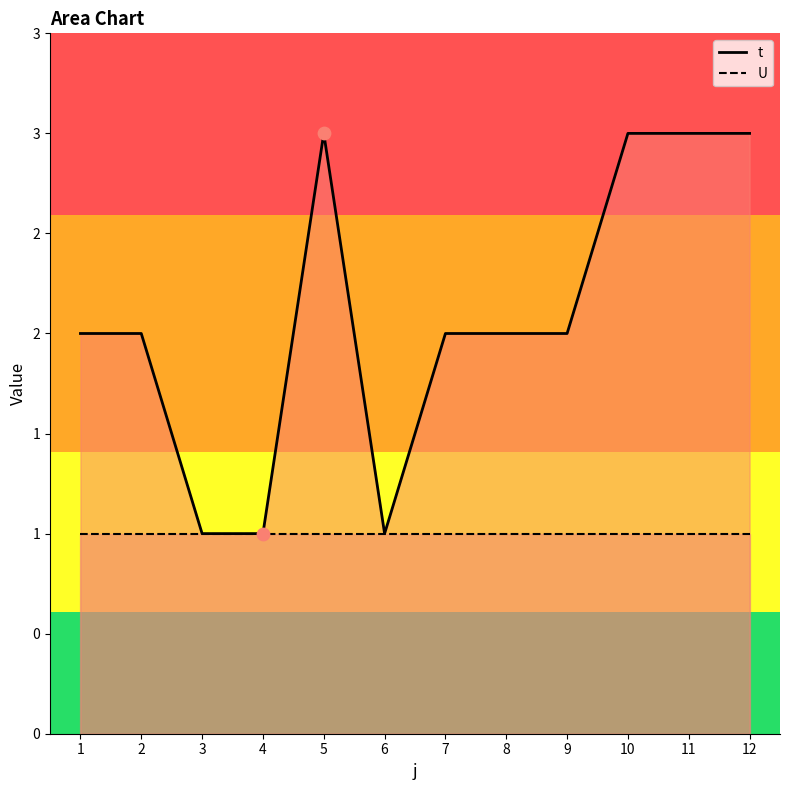

What is the total value across all series at 8?

3